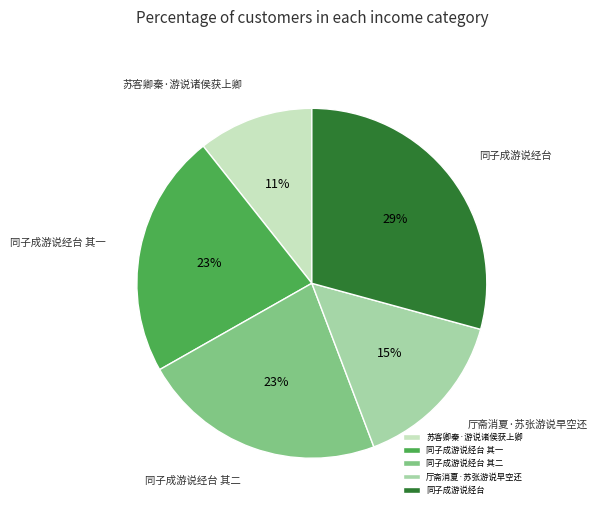

To the nearest percent, what percentage of the pie is 同子成游说经台?

29%